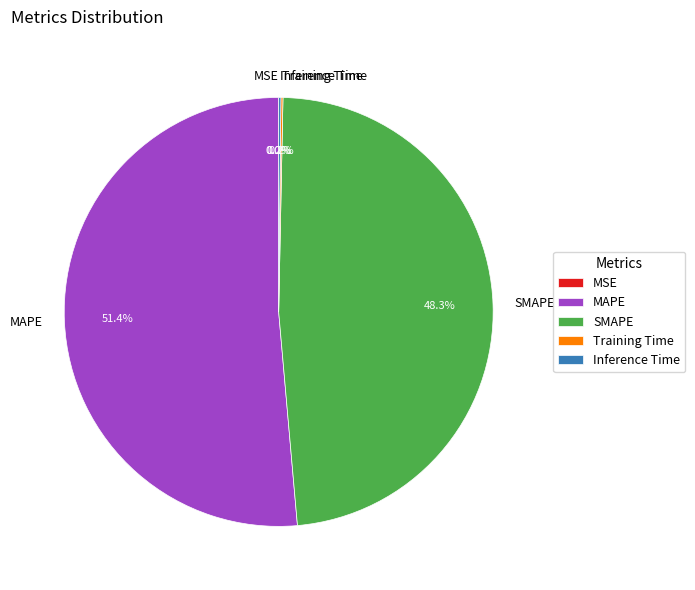

Which slice represents more than half of the pie?

MAPE